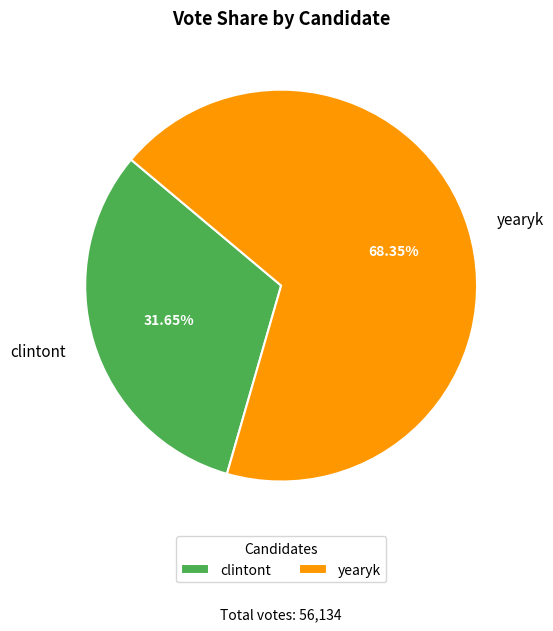

Does yearyk account for over 50% of the chart?

Yes